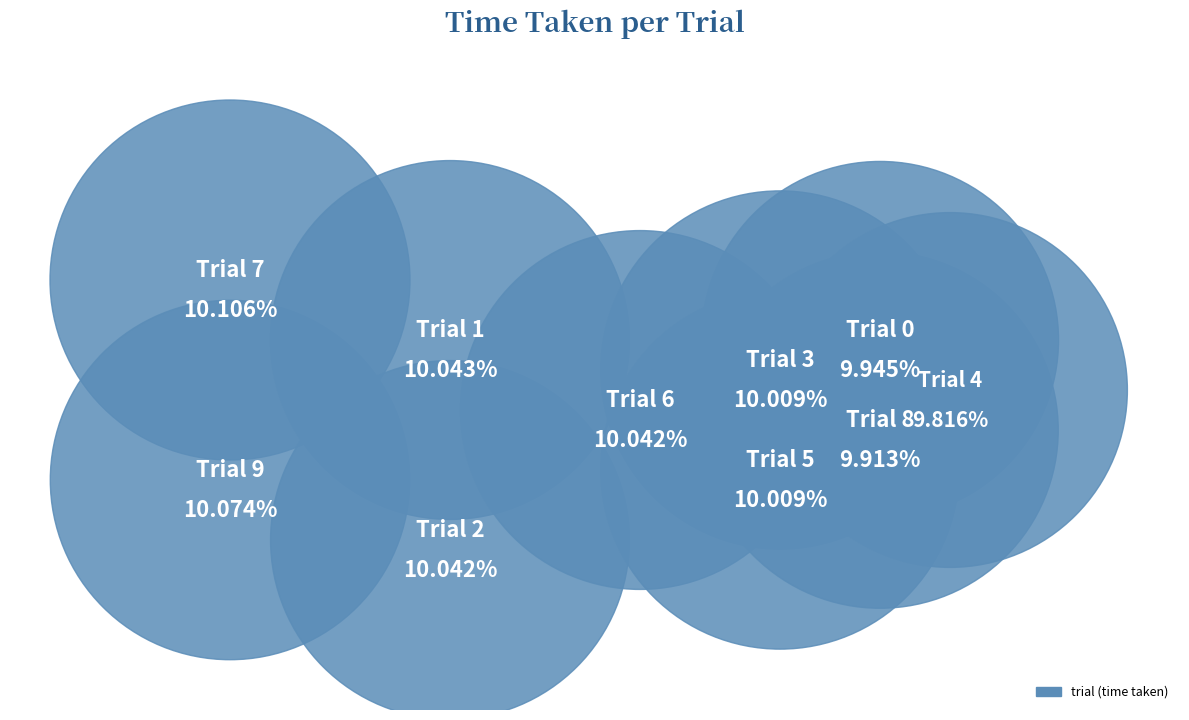

Which slice is the largest?

7